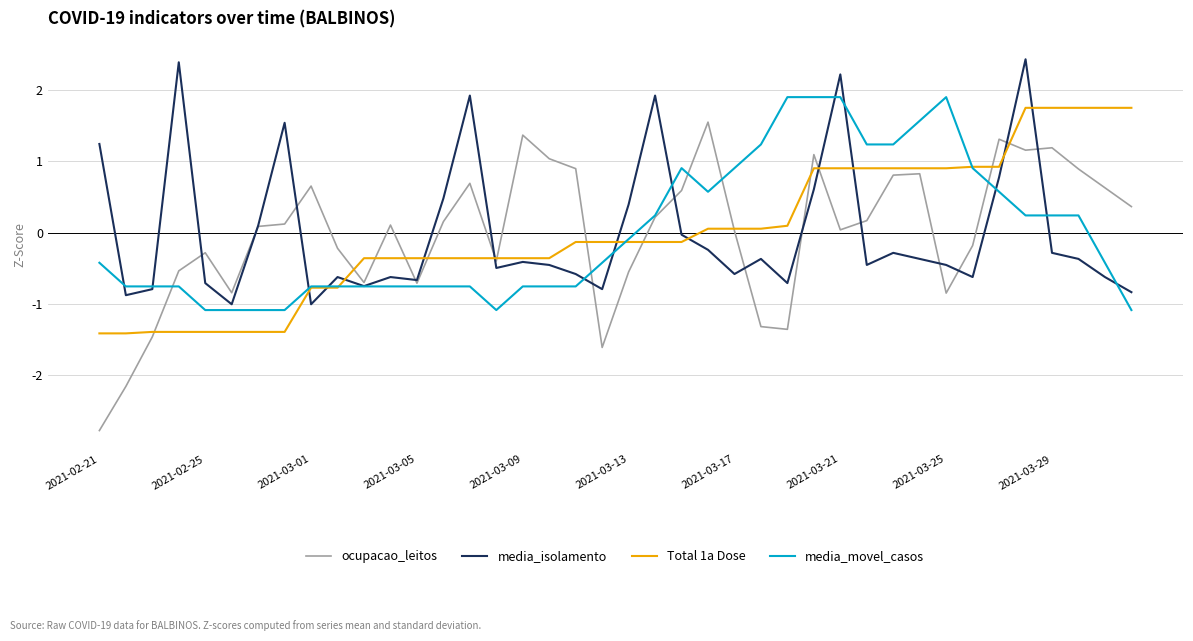

What is the highest value of the Total 1a Dose series?

1.8